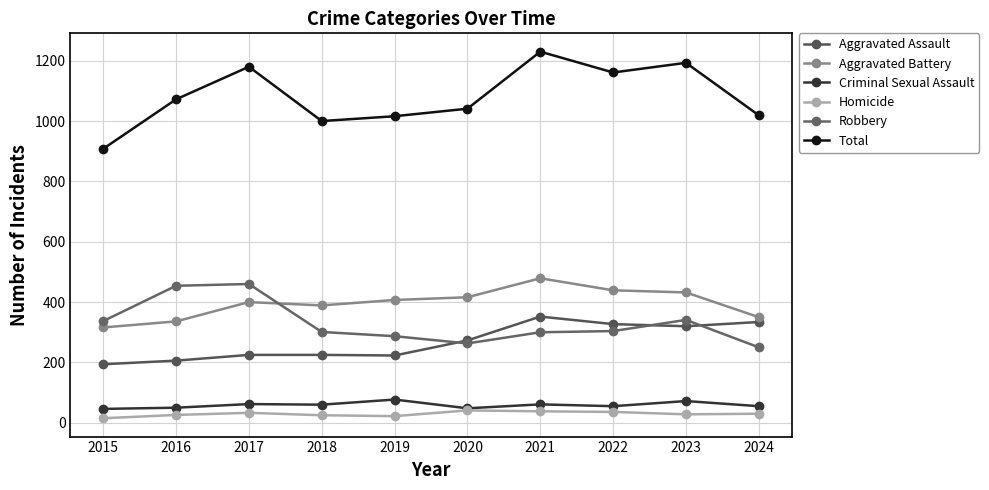

List the series in order of their peak value, highest first.

Total, Aggravated Battery, Robbery, Aggravated Assault, Criminal Sexual Assault, Homicide